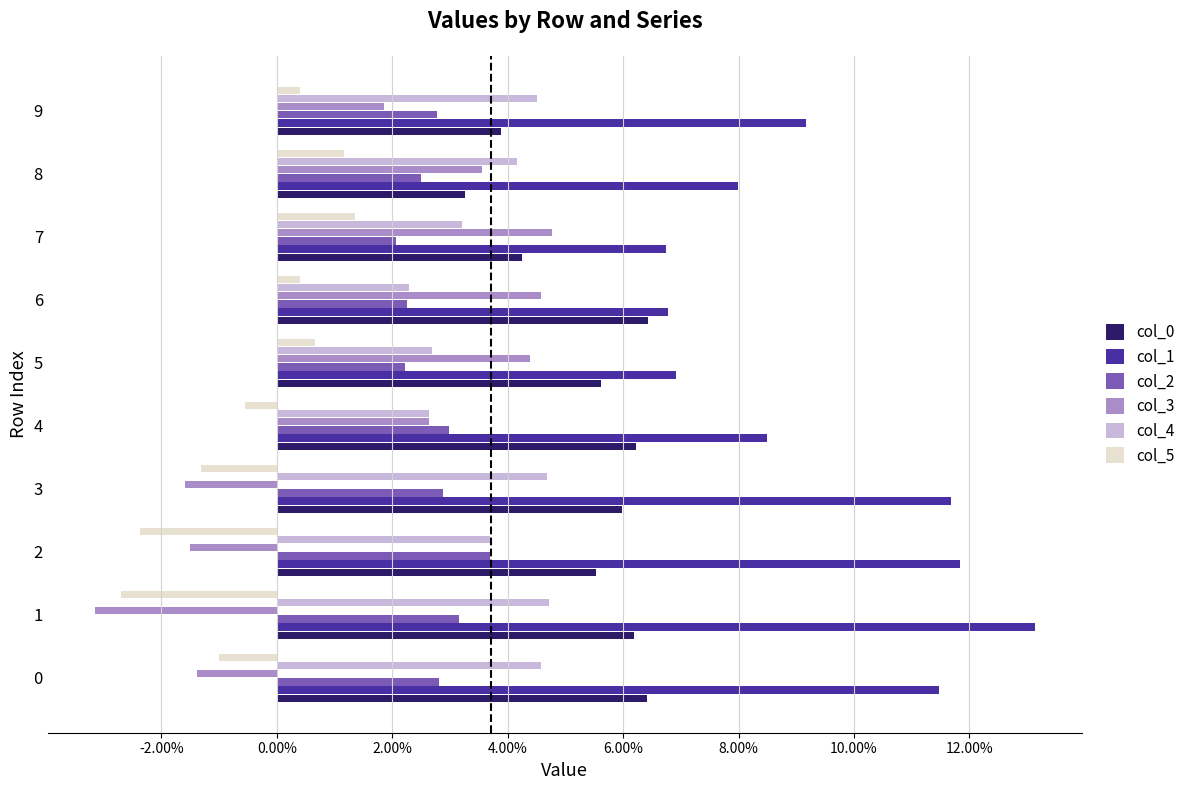

Are the bars grouped side by side (vs. stacked)?

Yes